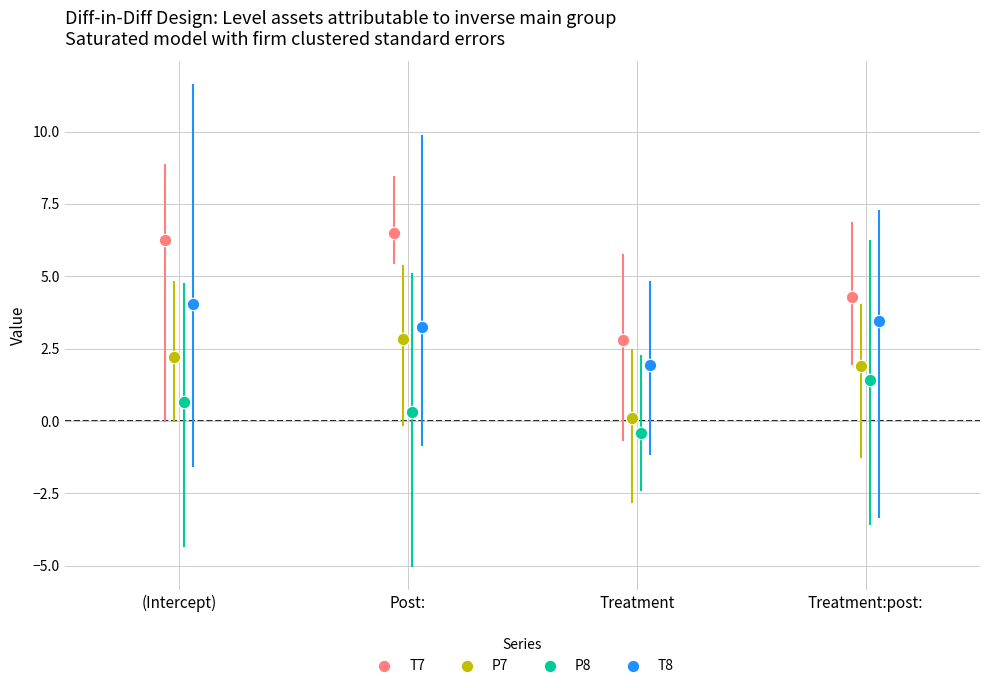

Which series has the largest Y range (max minus min)?

T7